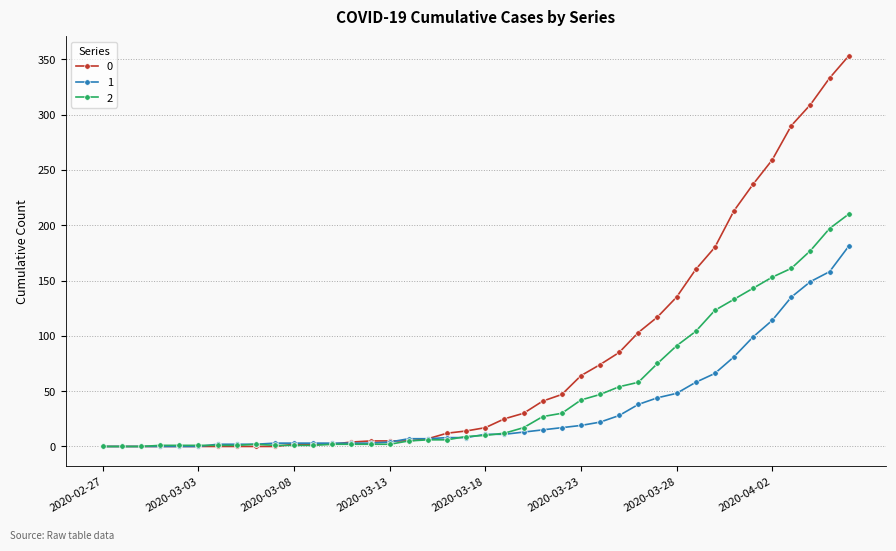

What is the maximum value shown in the chart?

353